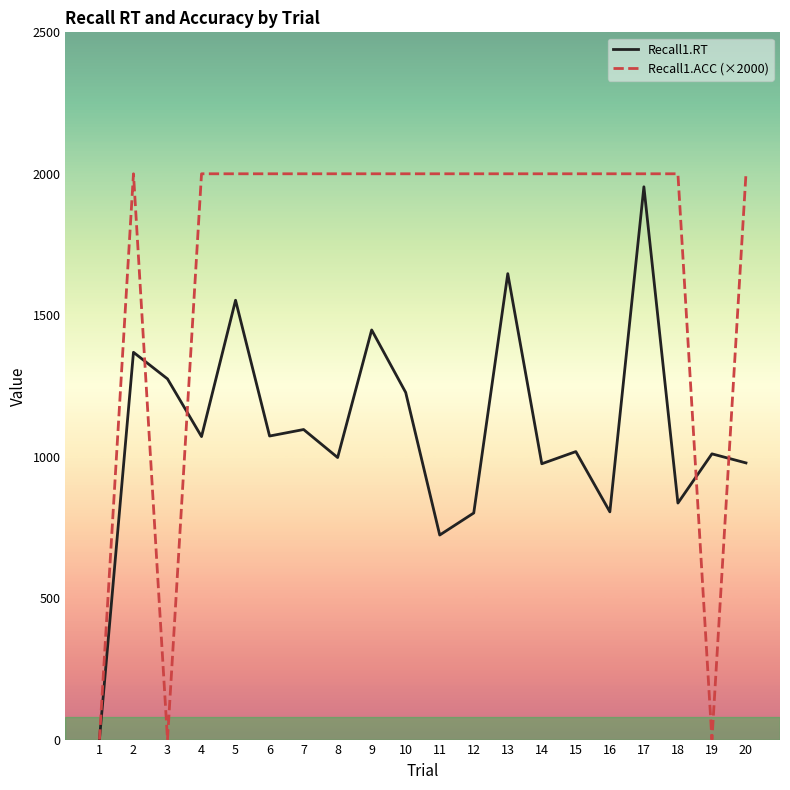

Which series has the widest spread of values?

Recall1.ACC (×2000)